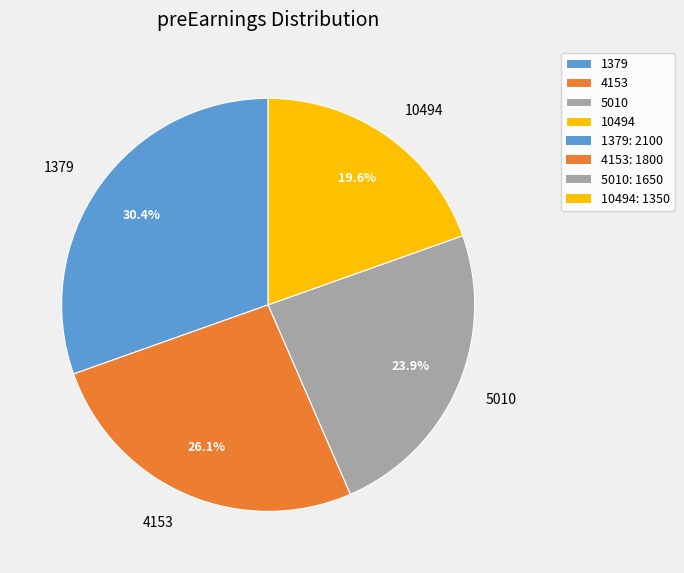

Count the number of slices in the pie.

4